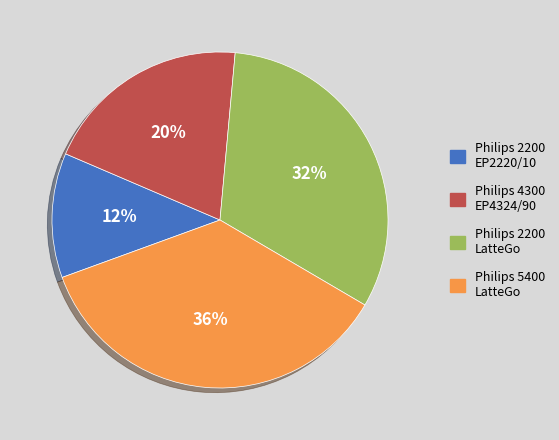

To the nearest percent, what portion does Philips 2200 LatteGo represent?

32%